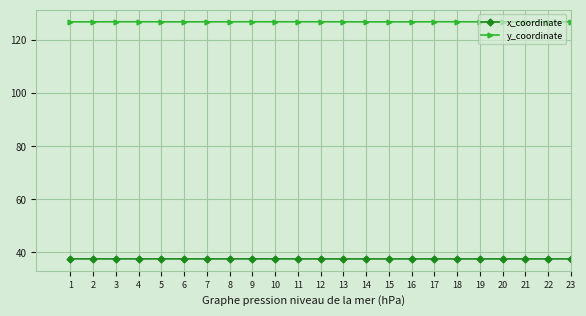

What is the sum of all y_coordinate values?

2920.9